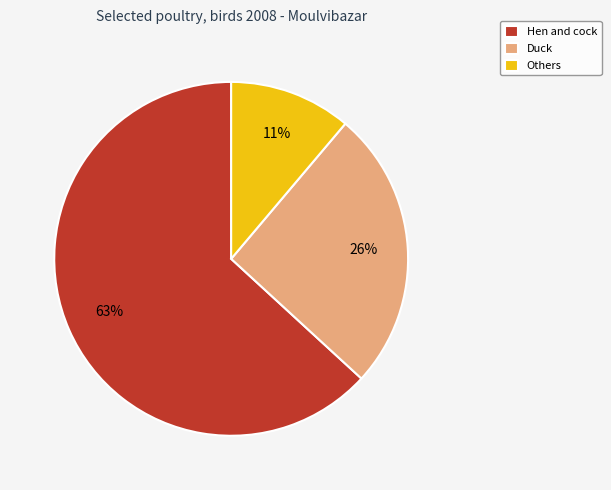

Which category has the biggest portion of the pie?

Hen and cock